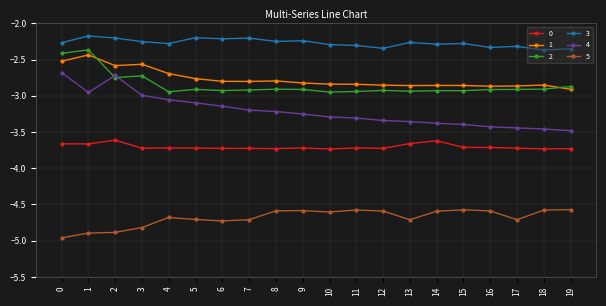

True or false: 0 has more than 0 points higher than both neighbors.

True